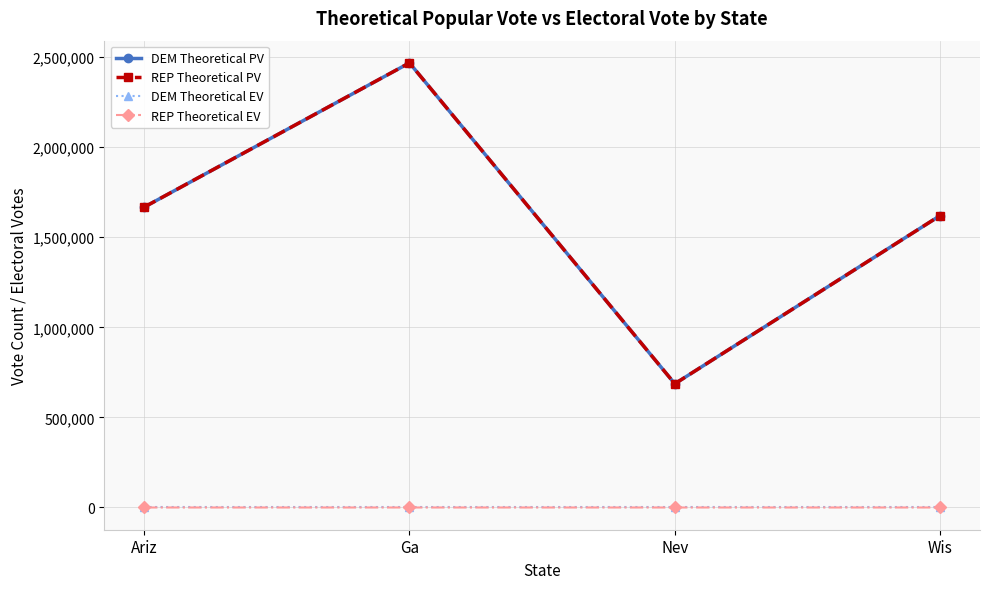

Does the chart have visible grid lines?

Yes